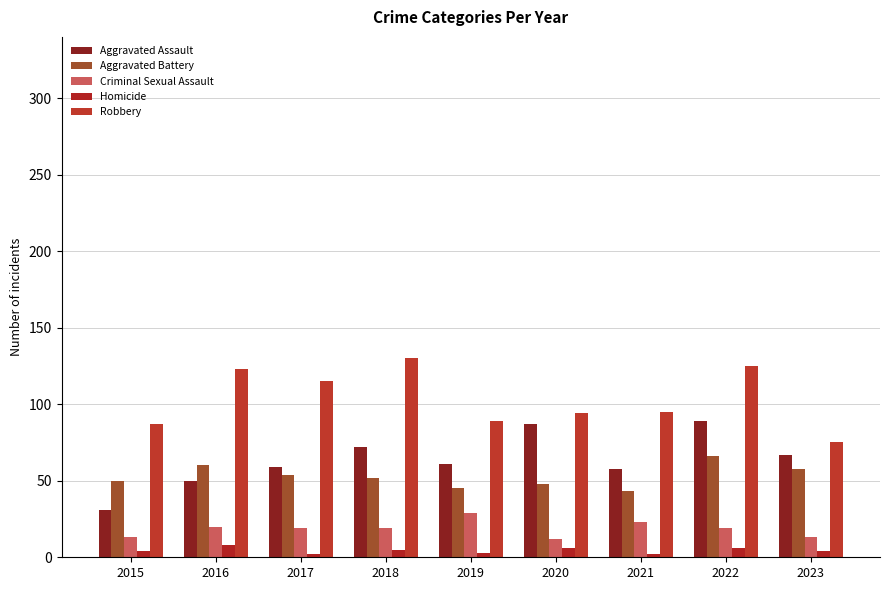

How many distinct data groups are displayed?

5